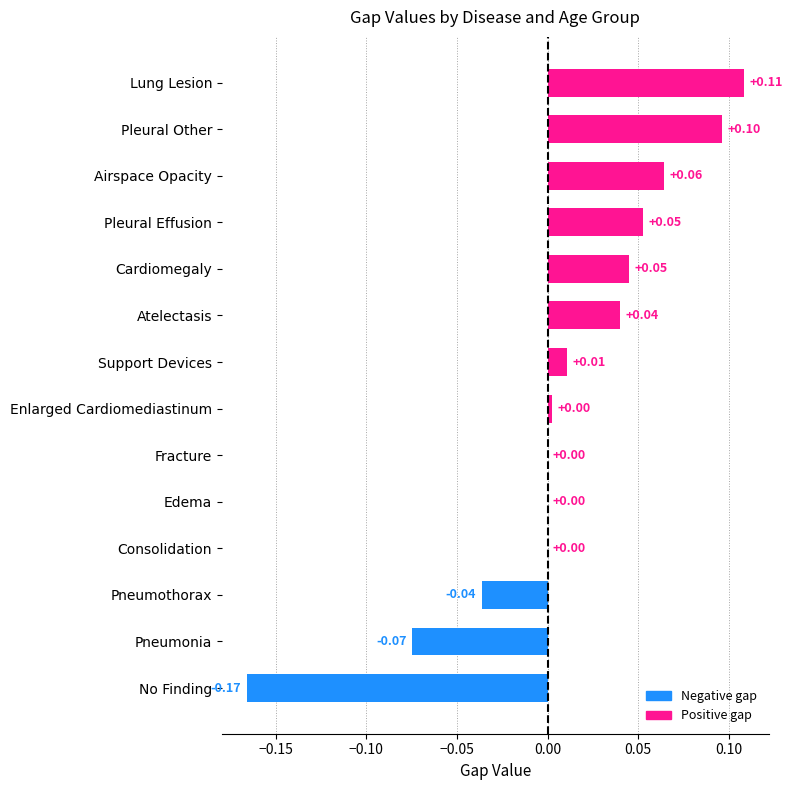

Which has a higher value, Pleural Other or Lung Lesion?

Lung Lesion